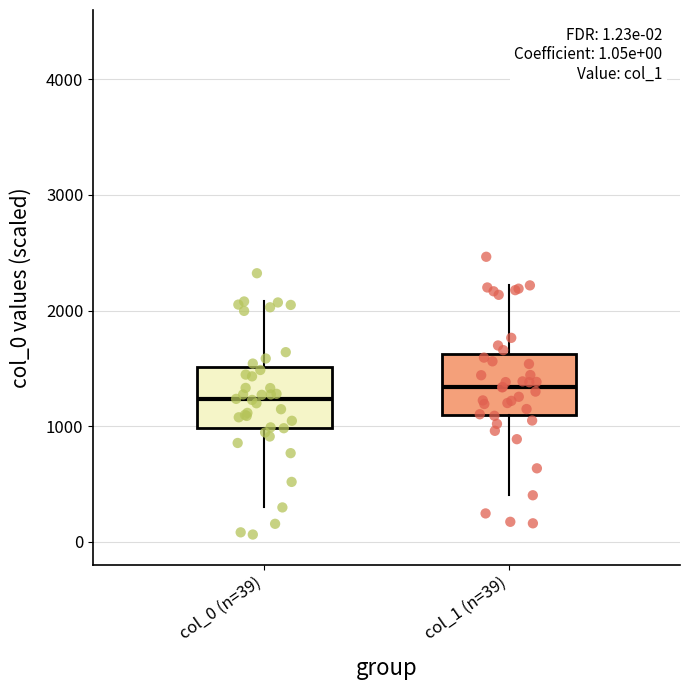

Where is the upper edge of the box for col_1 (n=39) on the y-axis? The values are not printed on the chart, so give them approximately, as read against the axis.

1600